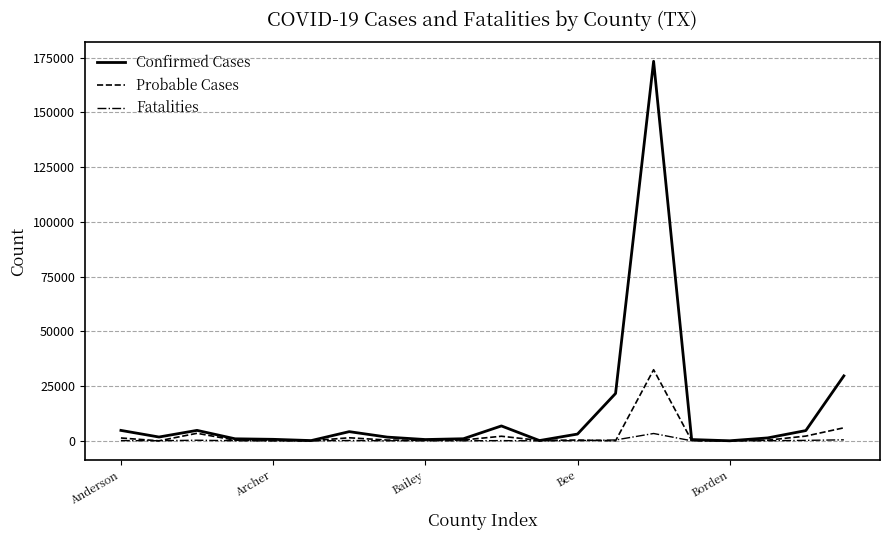

Which series has the largest range (max minus min)?

Confirmed Cases